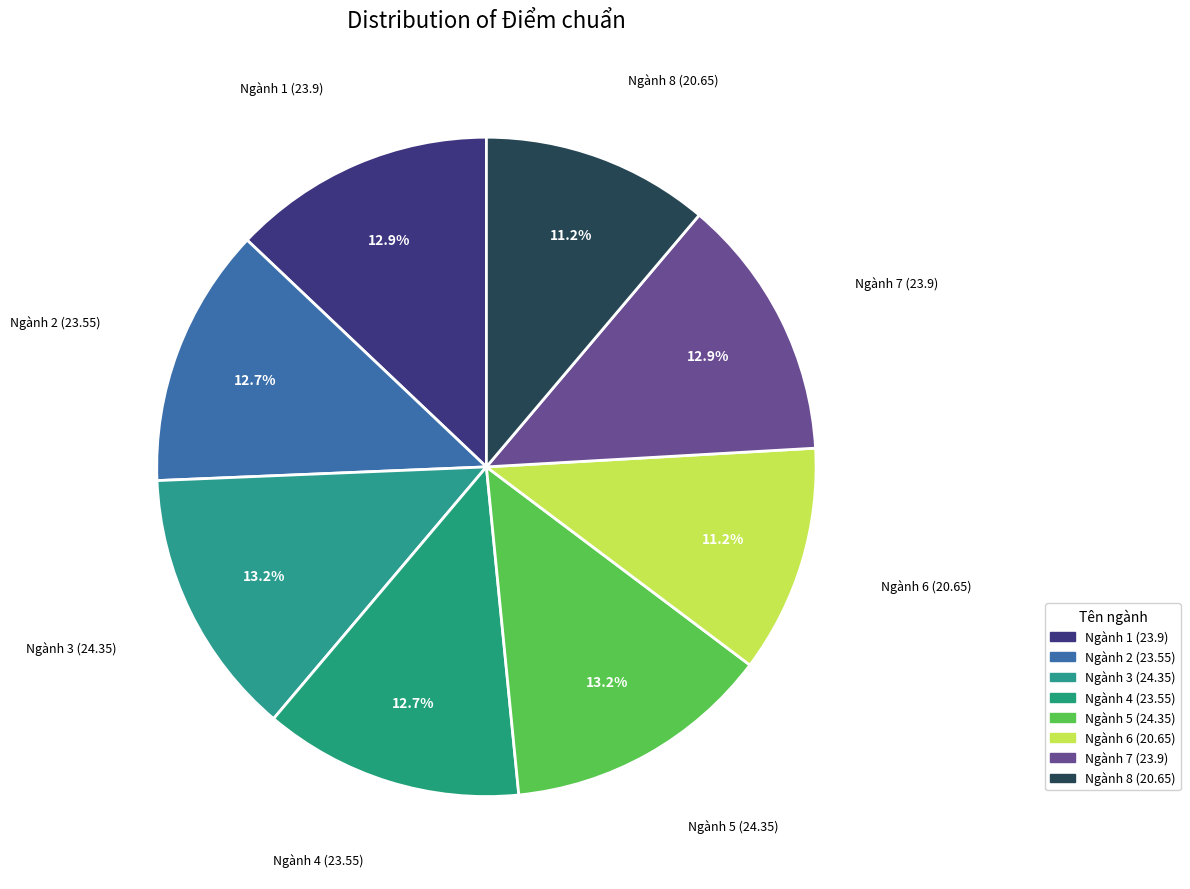

True or false: Ngành 3 (24.35) accounts for 25% of the total.

False